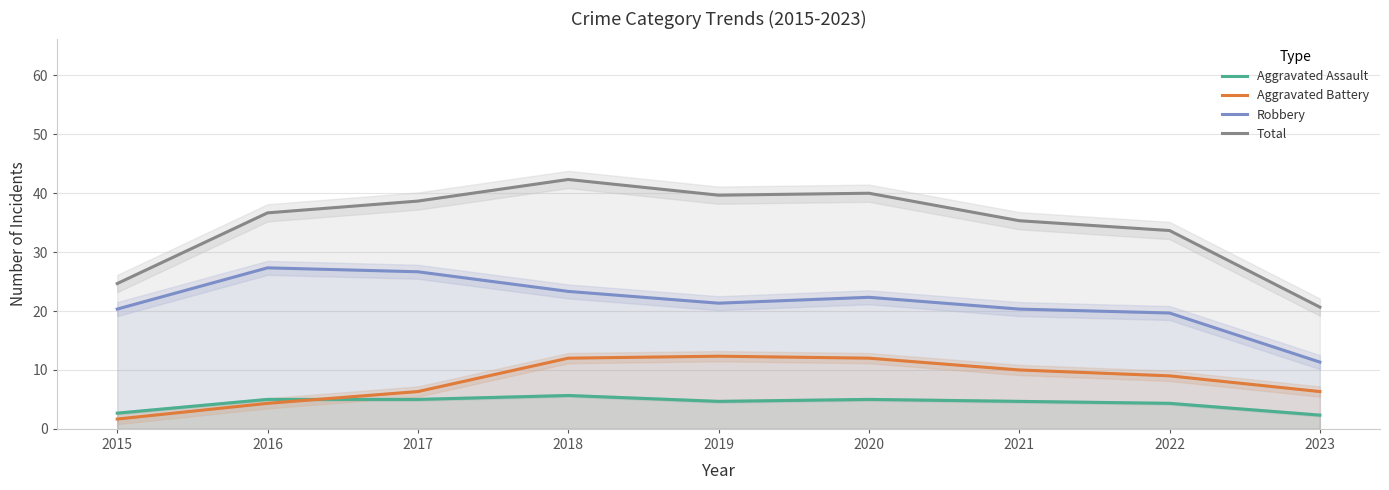

What is the difference between the highest and lowest values at 2022?

29.3